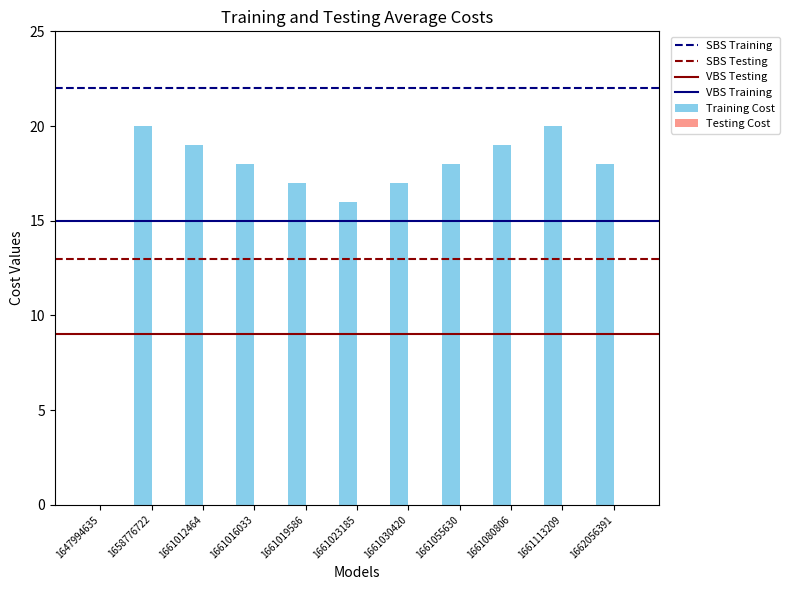

How many values are above zero?

10